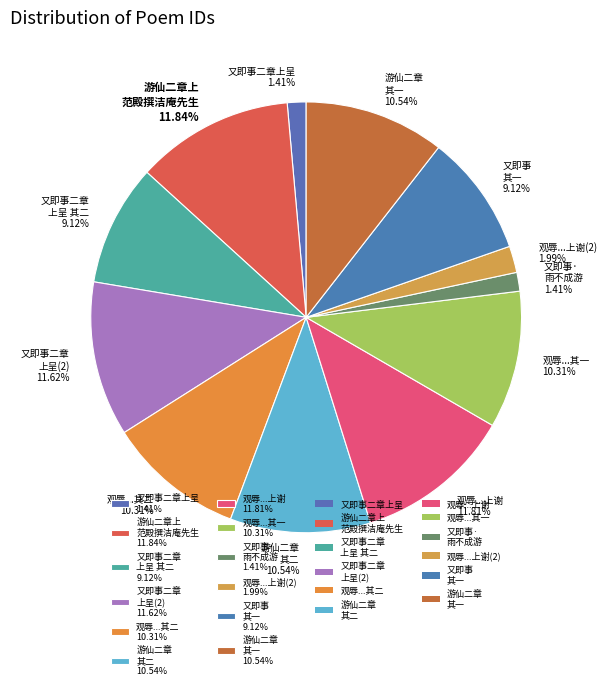

Is 又即事二章 上呈(2) 11.62% the majority of the pie?

No